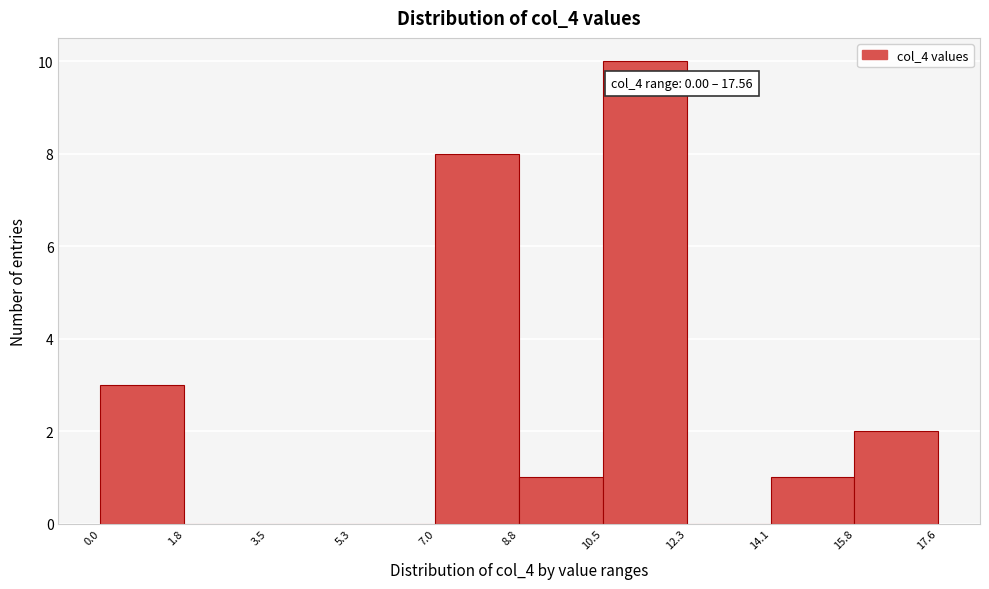

Over which range of the x-axis is the bar tallest?

10.5 to 12.3